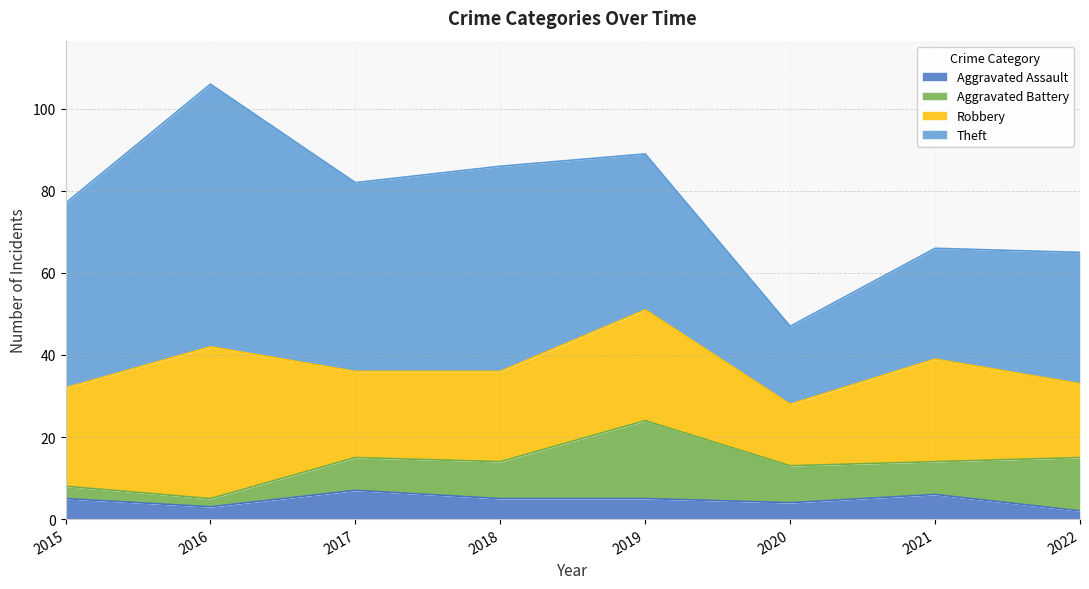

How many lines are shown in the chart?

4